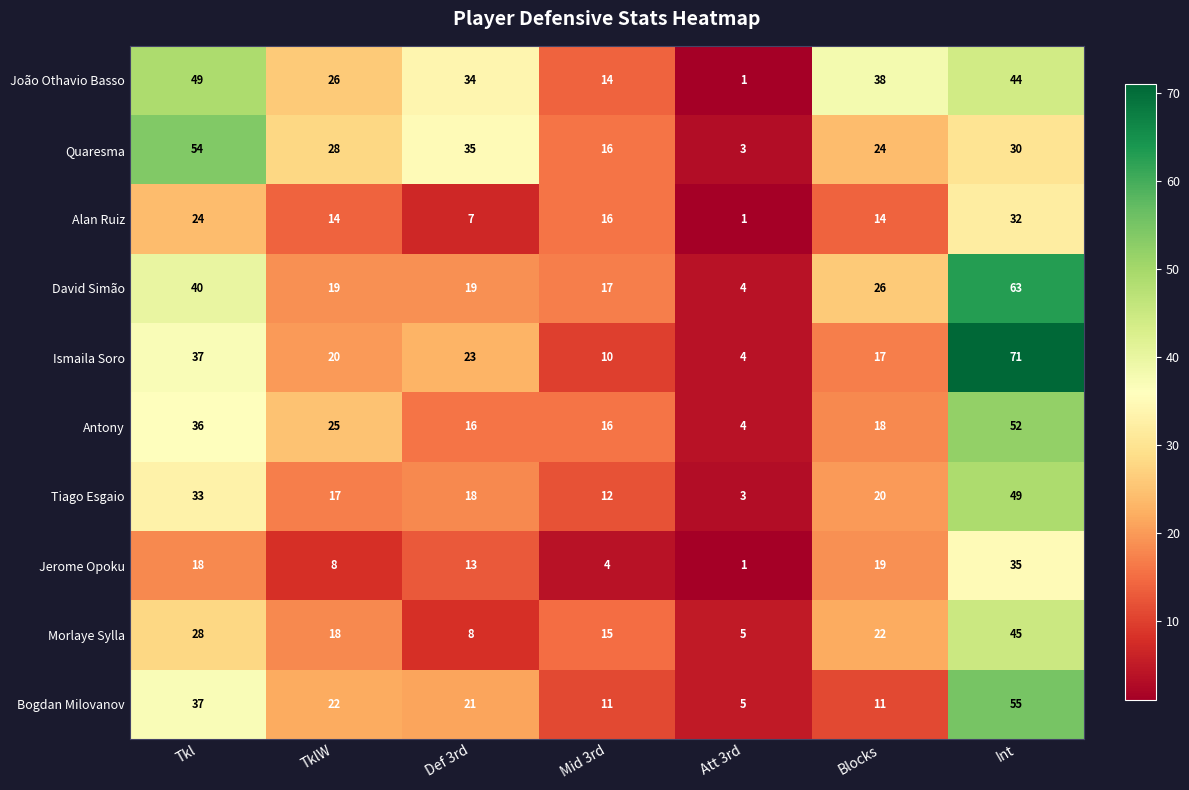

At Def 3rd, list the series in order from largest to smallest.

Quaresma, João Othavio Basso, Ismaila Soro, Bogdan Milovanov, David Simão, Tiago Esgaio, Antony, Jerome Opoku, Morlaye Sylla, Alan Ruiz